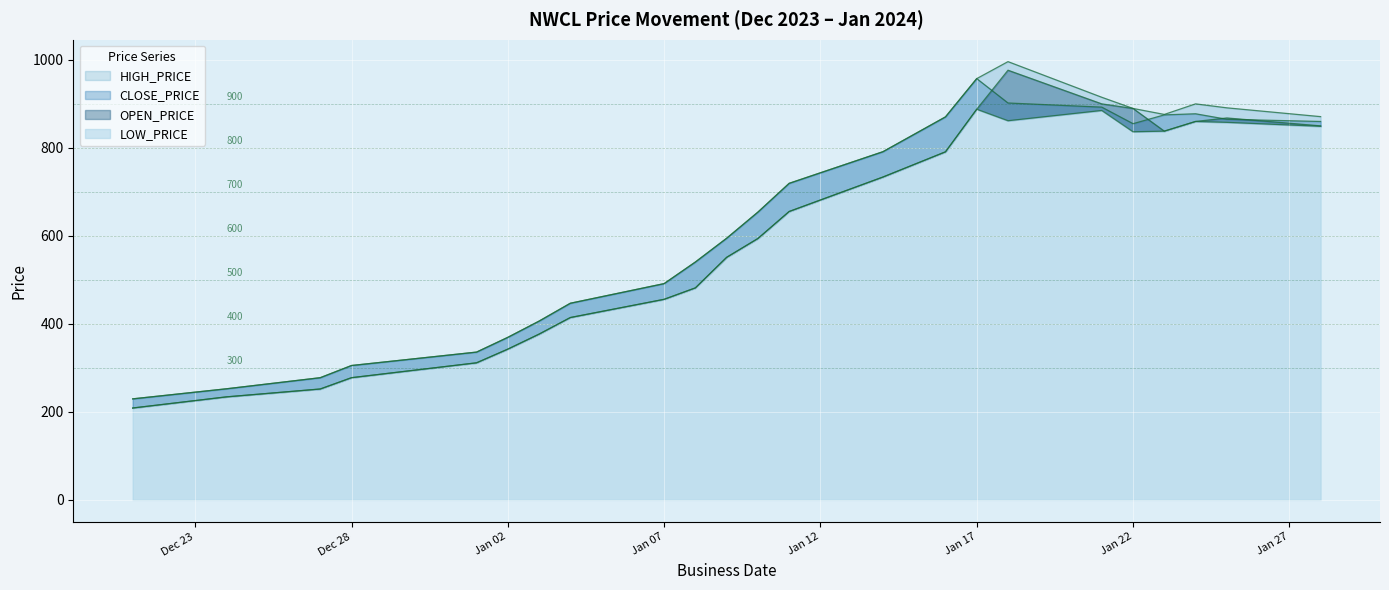

List the labels in order of CLOSE_PRICE value, smallest first.

2023-12-21, 2023-12-24, 2023-12-27, 2023-12-28, 2024-01-01, 2024-01-02, 2024-01-03, 2024-01-04, 2024-01-07, 2024-01-08, 2024-01-09, 2024-01-10, 2024-01-11, 2024-01-14, 2024-01-22, 2024-01-28, 2024-01-25, 2024-01-16, 2024-01-23, 2024-01-24, 2024-01-21, 2024-01-18, 2024-01-17